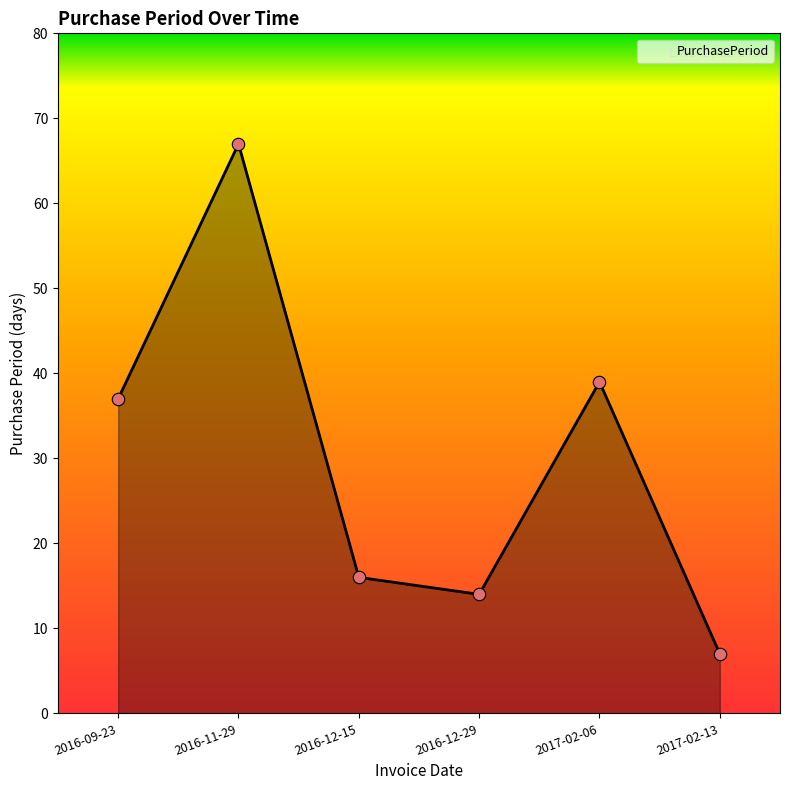

What is the change in value from 2016-11-29 to 2017-02-13?

-60